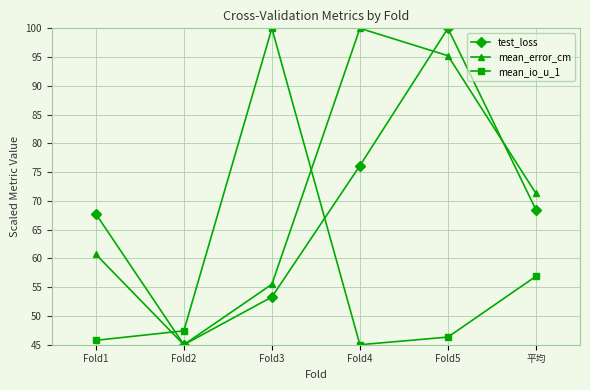

At which category is the sum across all series the highest?

Fold5